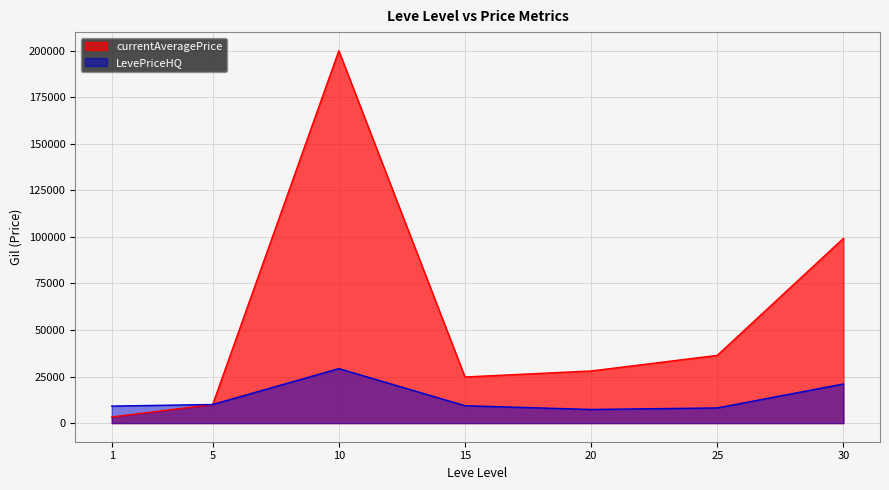

What is the value of the currentAveragePrice point at the 3rd from the left?

200000